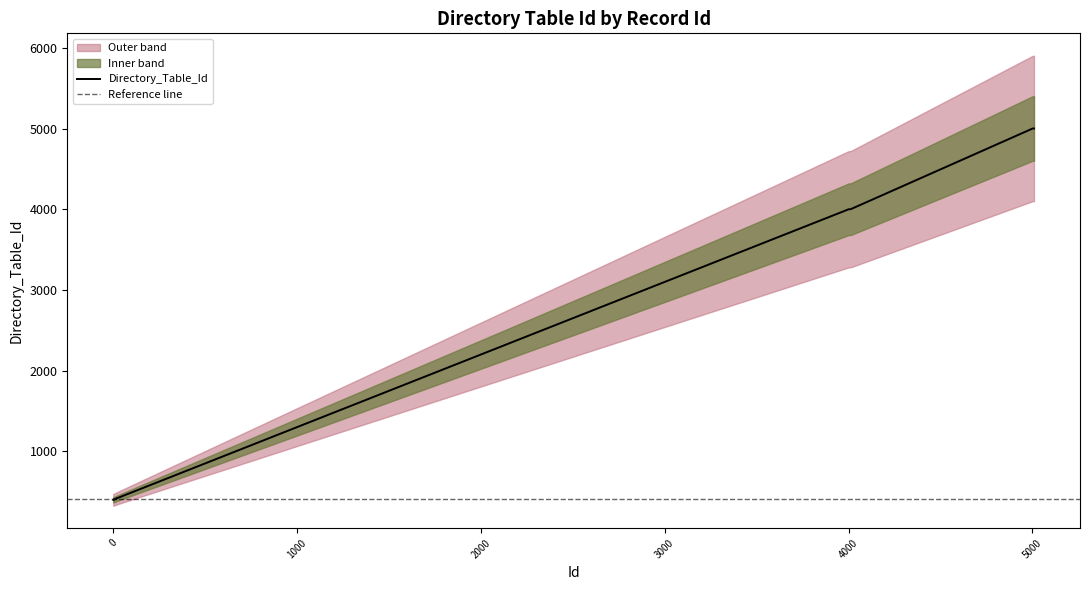

Reading left to right, what are all the values shown in this chart?

402	402	404	404	403	405	406	407	408	409	410	411	413	412	413	414	415	417	416	420	4001	4001	4001	4001	4001	4001	4001	4001	4001	4001	4001	5001	5001	5001	5001	5001	5001	5001	5001